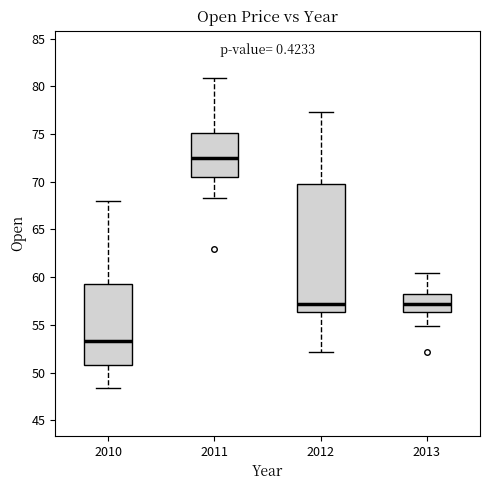

Reading left to right, transcribe this box plot: for each box, give where its median line is, the range the box spans, and where its two whiskers end, as read against the y-axis. The values are not printed on the chart, so give them approximately, as read against the axis.

2010: median 53.5, box 51.0 to 59.5, whiskers 48.5 to 68.0
2011: median 72.5, box 70.5 to 75.0, whiskers 68.5 to 81.0
2012: median 57.0, box 56.5 to 69.5, whiskers 52.0 to 77.5
2013: median 57.0, box 56.5 to 58.0, whiskers 55.0 to 60.5